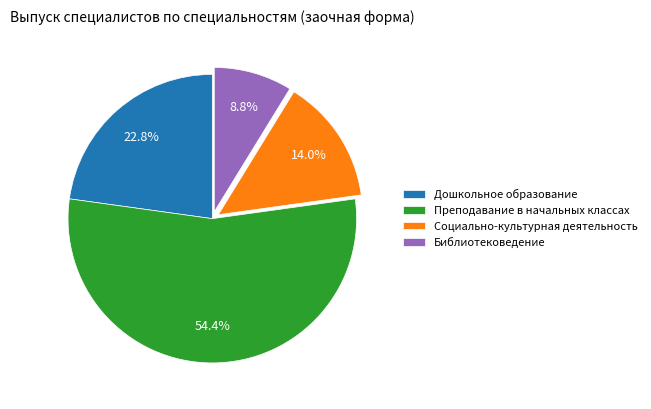

To the nearest percent, what is the difference between the largest and smallest slice percentages?

46%